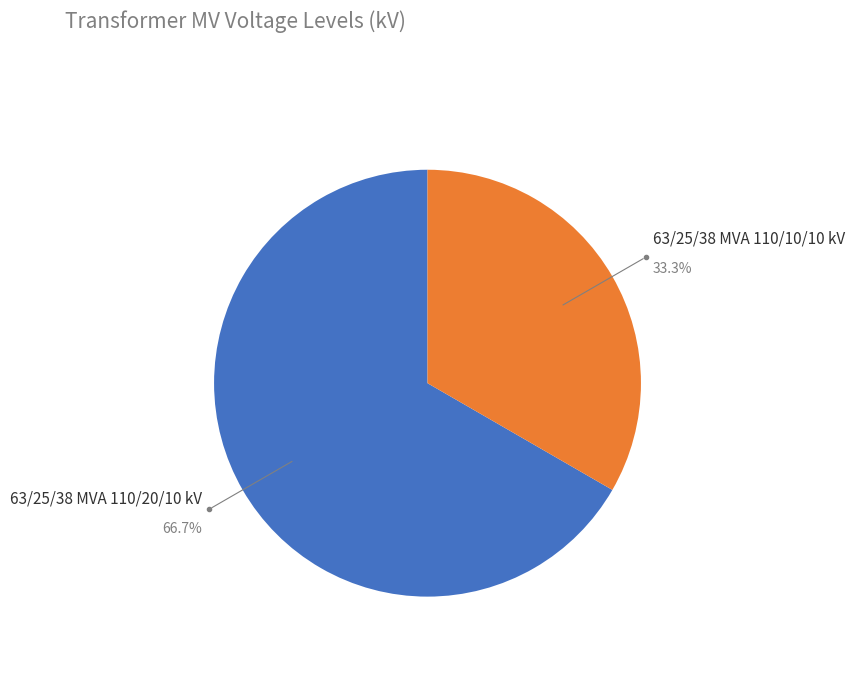

To the nearest percent, what is the difference between the largest and smallest slice percentages?

33%